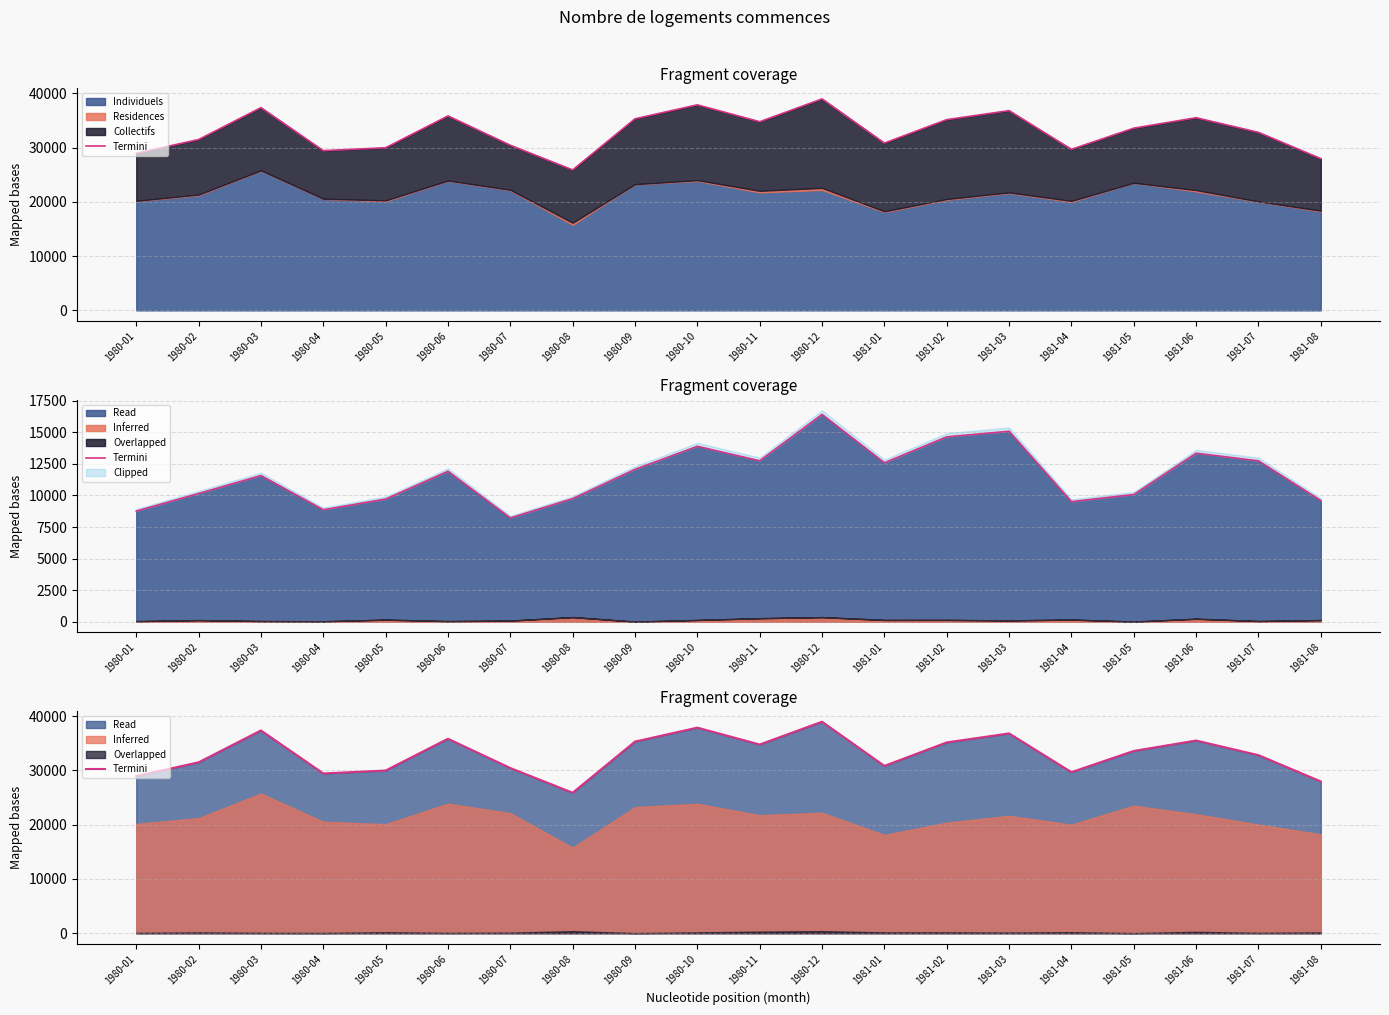

What is the sum of all values?

658784